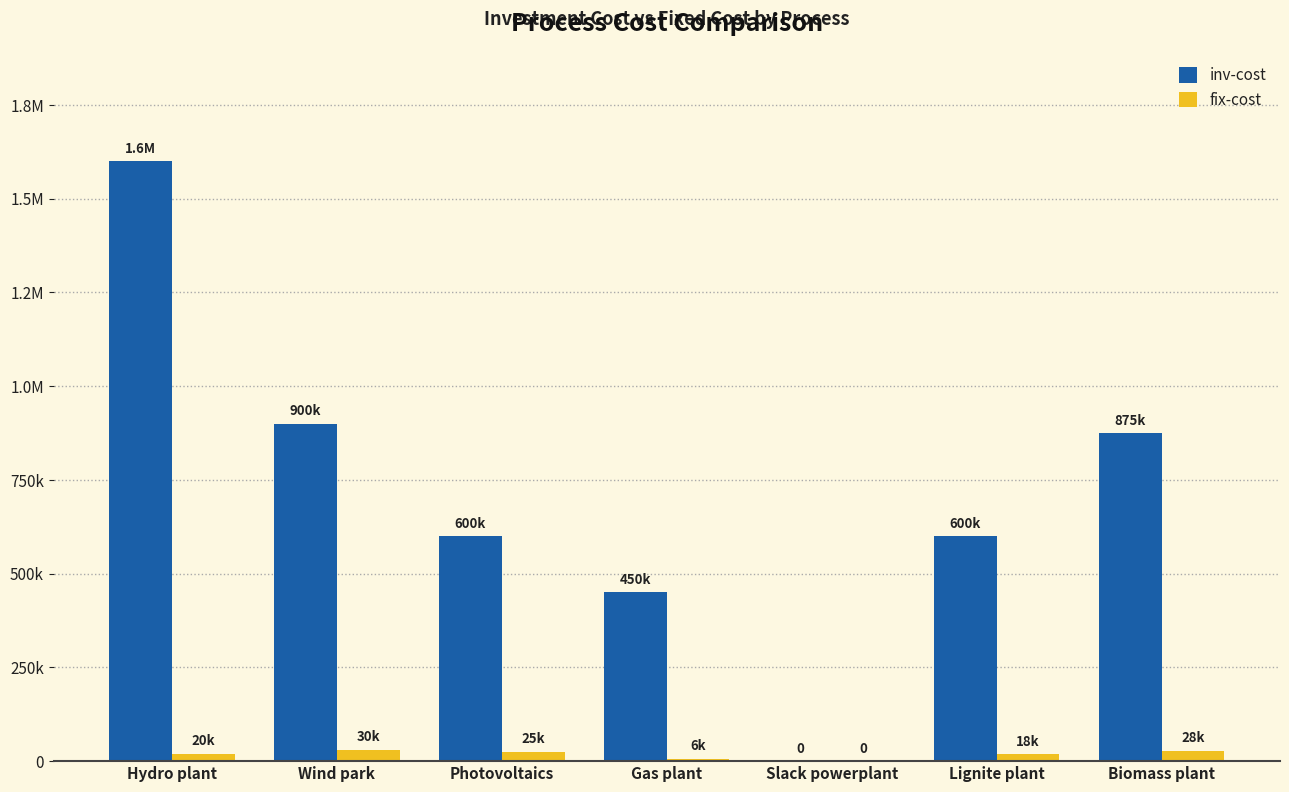

Reading right to left, extract all data points from this chart.

inv-cost: Biomass plant=875000	Lignite plant=600000	Slack powerplant=0	Gas plant=450000	Photovoltaics=600000	Wind park=900000	Hydro plant=1600000
fix-cost: Biomass plant=28000	Lignite plant=18000	Slack powerplant=0	Gas plant=6000	Photovoltaics=25000	Wind park=30000	Hydro plant=20000